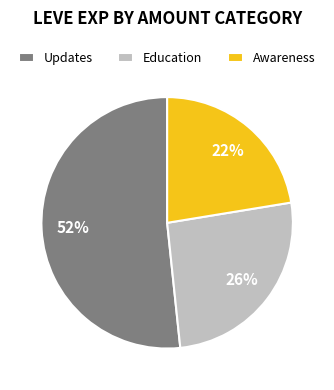

Combined, do Awareness and Updates account for over 50%?

Yes